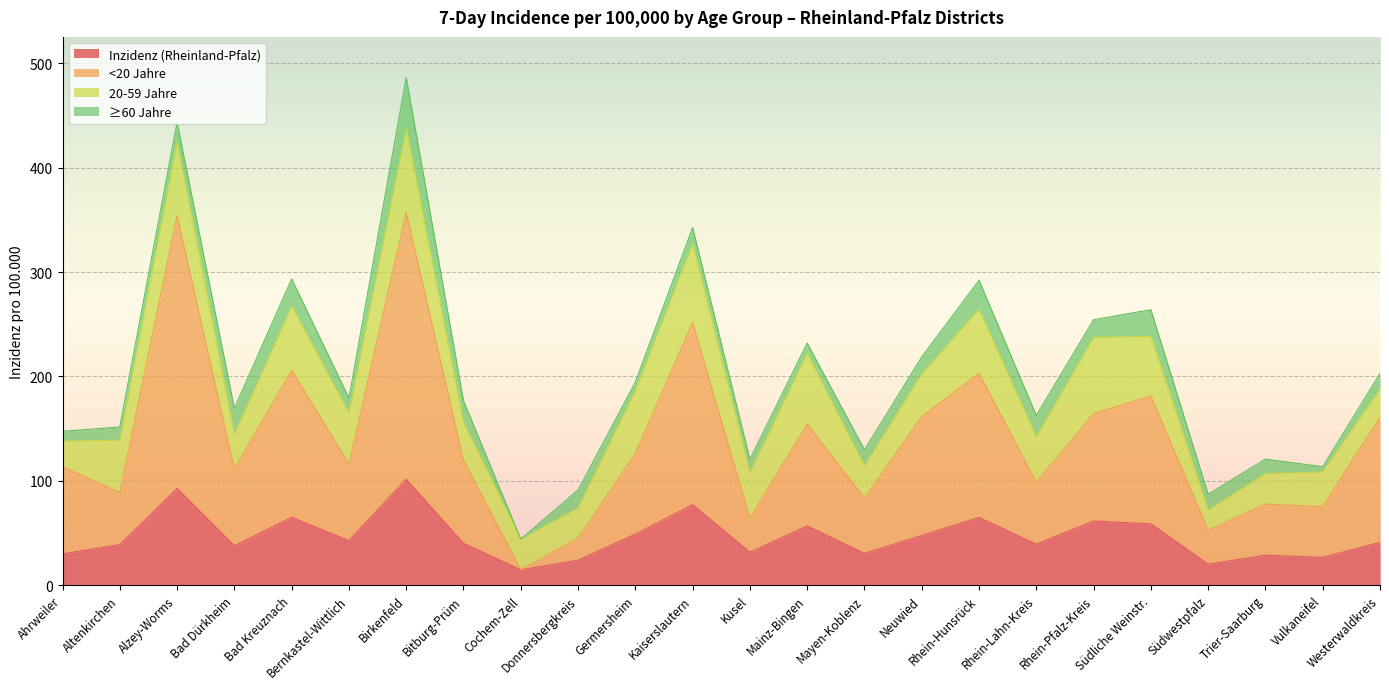

What is the label of the 14th point from the left?

Mainz-Bingen